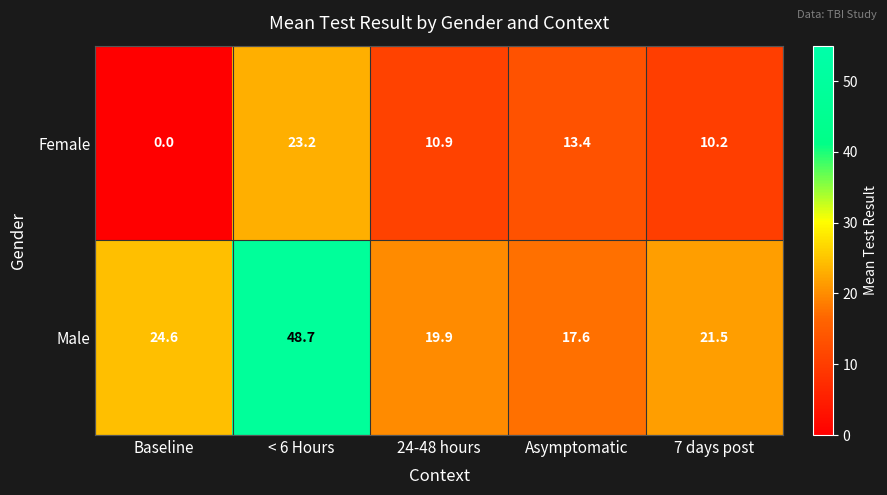

Reading left to right, list all the values displayed in this chart.

Female: 0.0	23.2	10.9	13.4	10.2
Male: 24.6	48.7	19.9	17.6	21.5